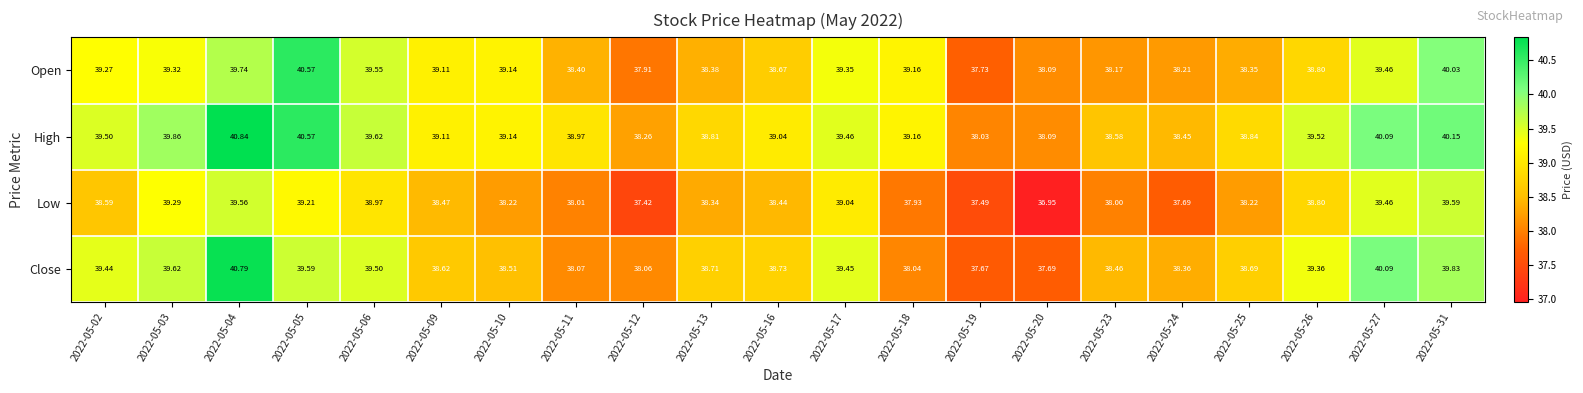

Which series has the largest range (max minus min)?

Close